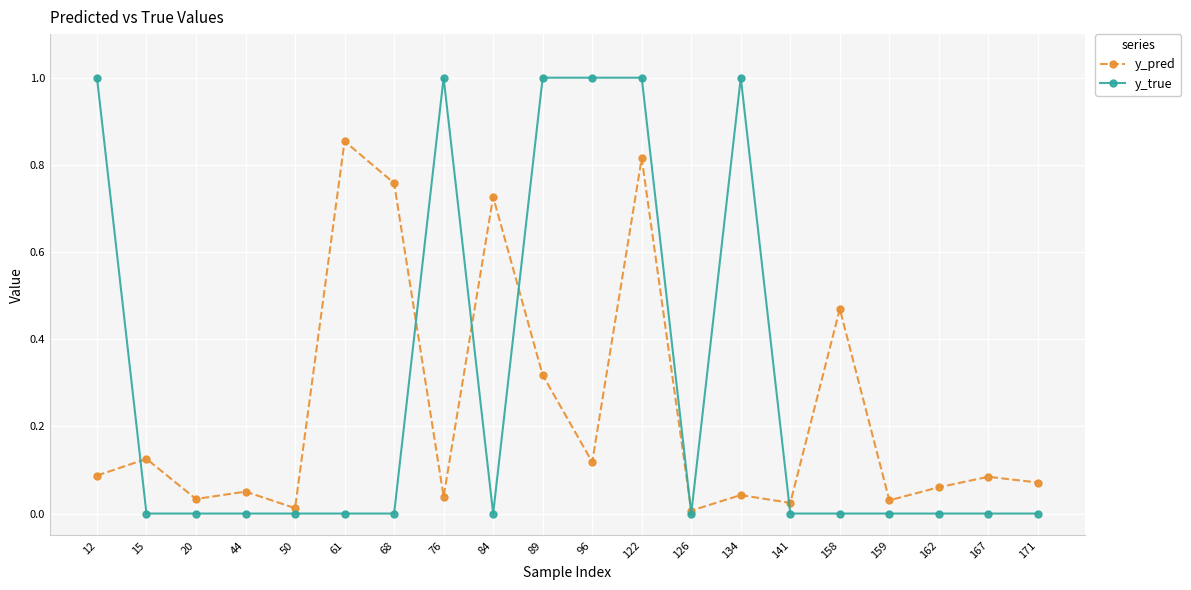

What are all the series names shown in the legend?

y_pred, y_true